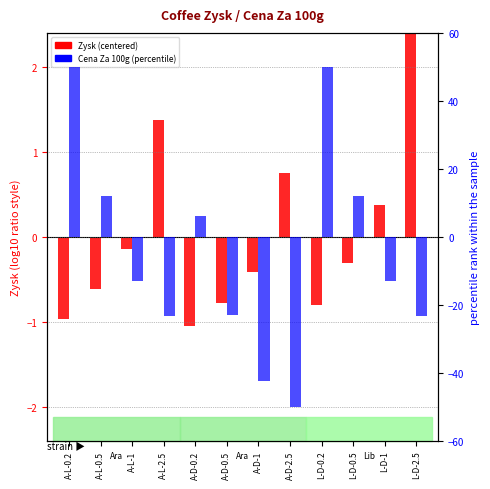

Does the chart contain stacked bars?

No